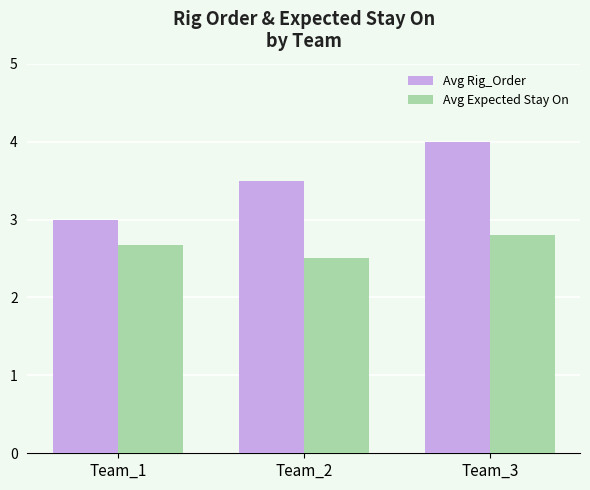

What is the total value across all series at Team_1?

5.7